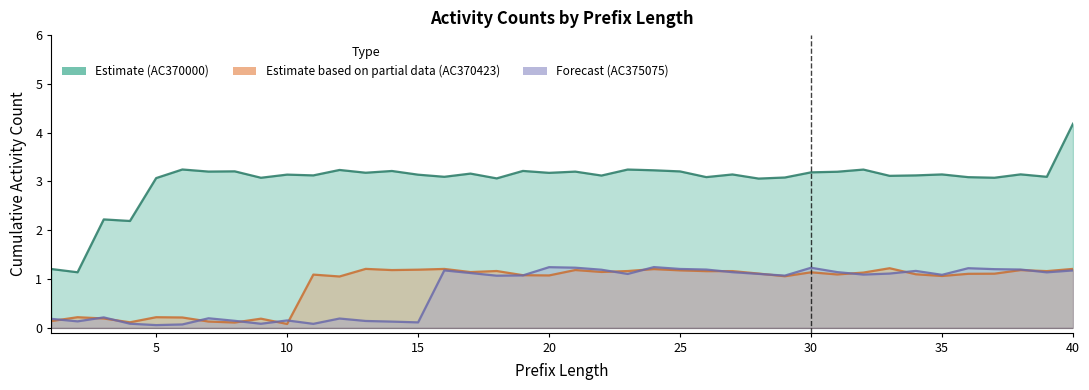

How many data points in AC375075 are above 1?

25